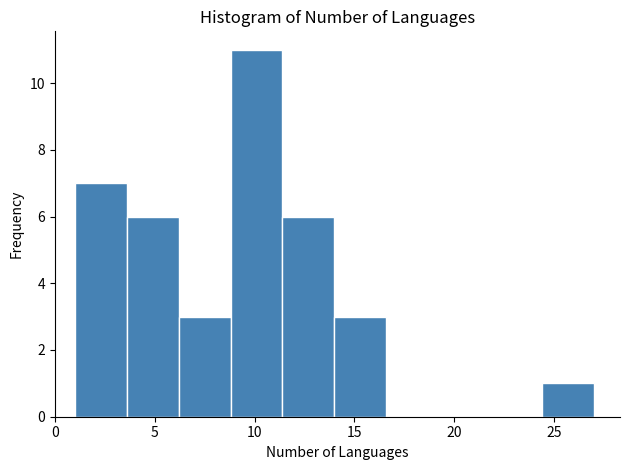

Reading left to right, transcribe this chart: for each bar, give the range it covers on the x-axis and its height. Neither the bar edges nor the heights are printed on the chart, so give them approximately, as read against the axes.

1.0 to 3.6: 7
3.6 to 6.2: 6
6.2 to 8.8: 3
8.8 to 11.4: 11
11.4 to 14.0: 6
14.0 to 16.6: 3
16.6 to 19.2: 0
19.2 to 21.8: 0
21.8 to 24.4: 0
24.4 to 27.0: 1